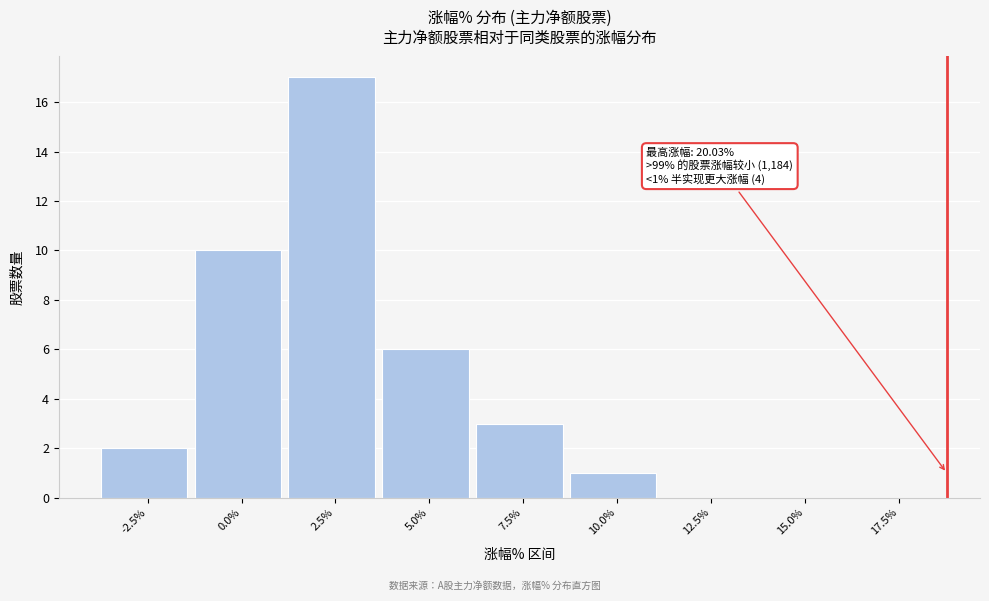

Reading left to right, what are all the values shown in this chart?

-2.5%=2	0.0%=10	2.5%=17	5.0%=6	7.5%=3	10.0%=1	12.5%=0	15.0%=0	17.5%=0